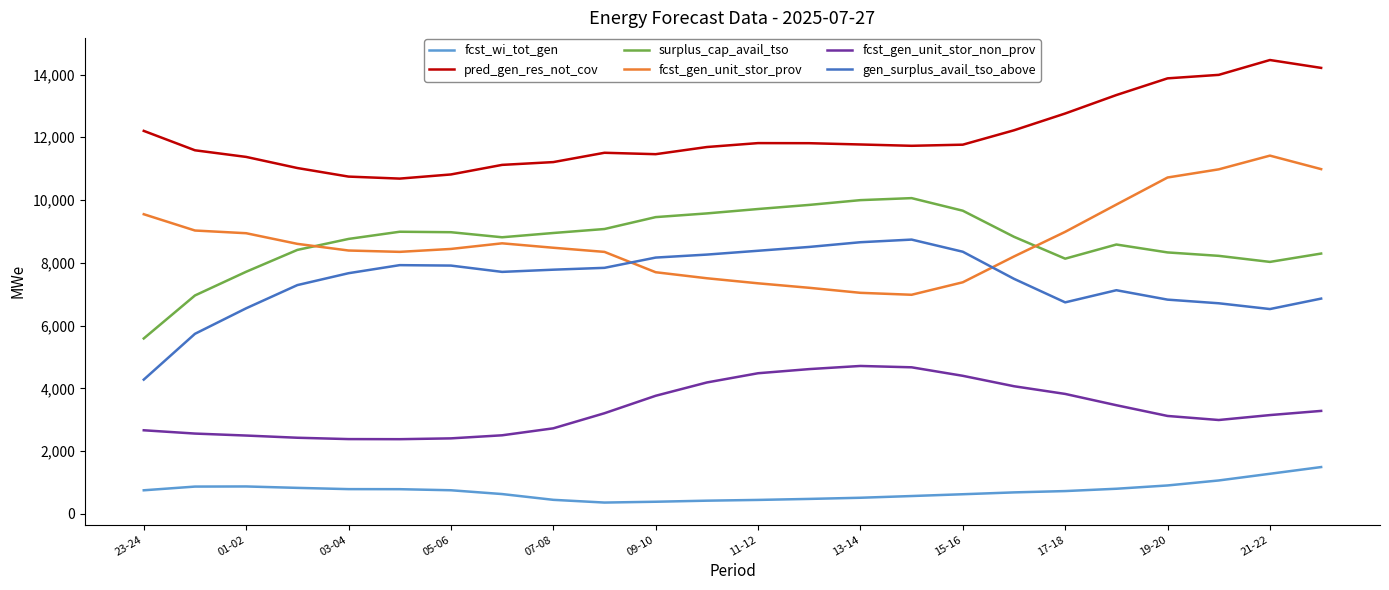

What is the maximum value for surplus_cap_avail_tso?

10062